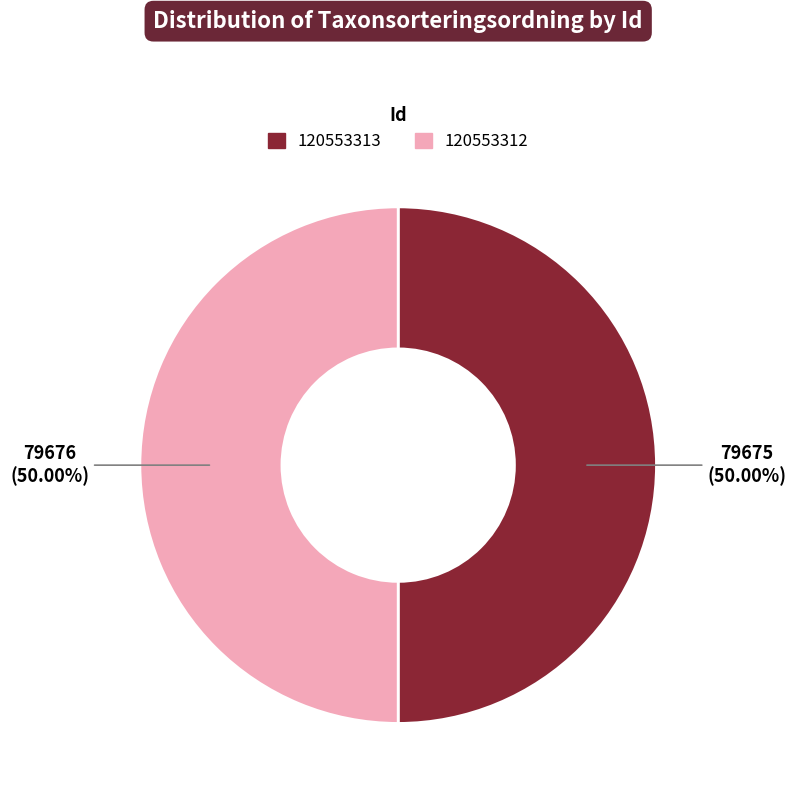

Is it true that 120553312 is 63% of the pie?

False